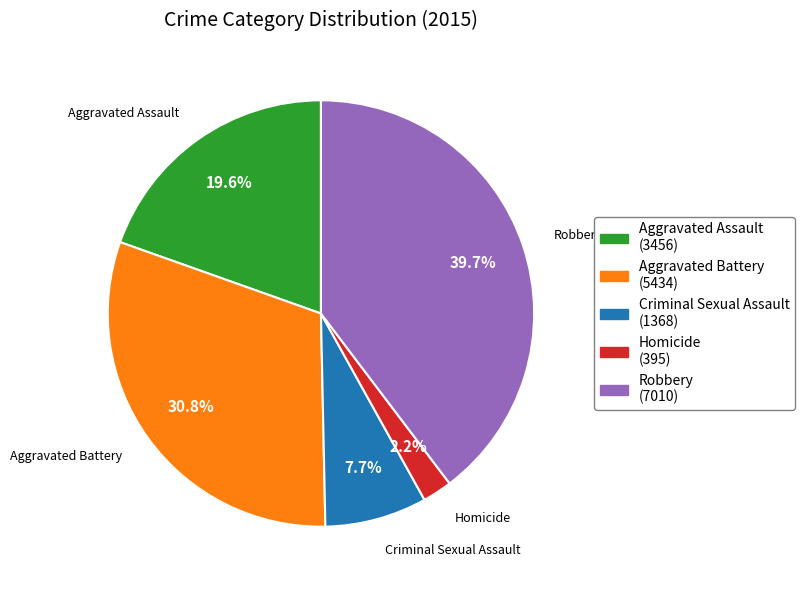

Does Aggravated Battery account for over 50% of the chart?

No